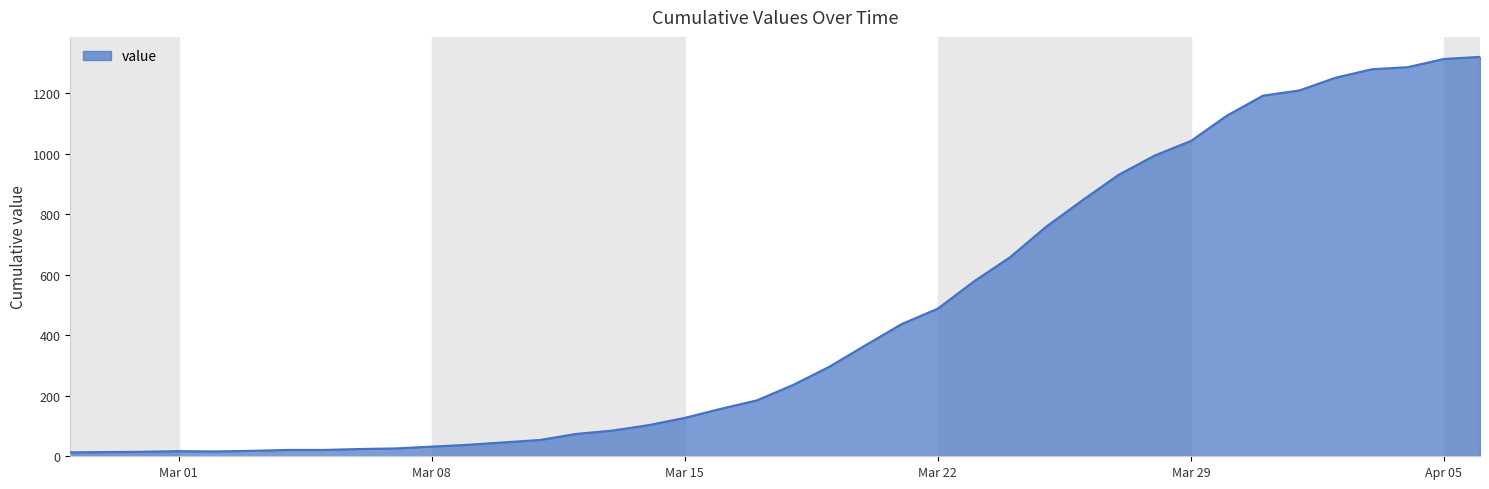

What is the difference between the maximum and minimum values?

1307